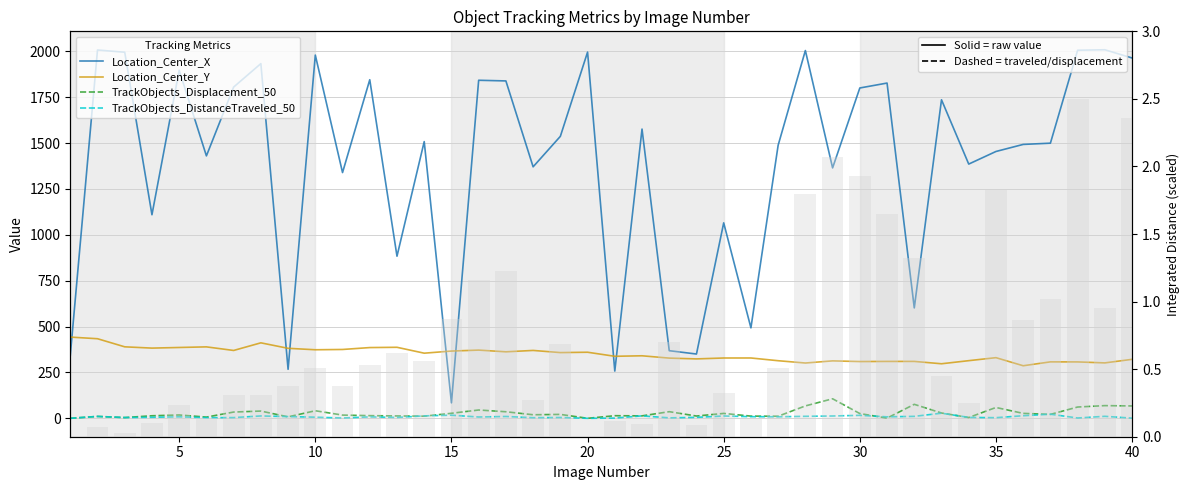

Which series has the widest spread of values?

Location_Center_X